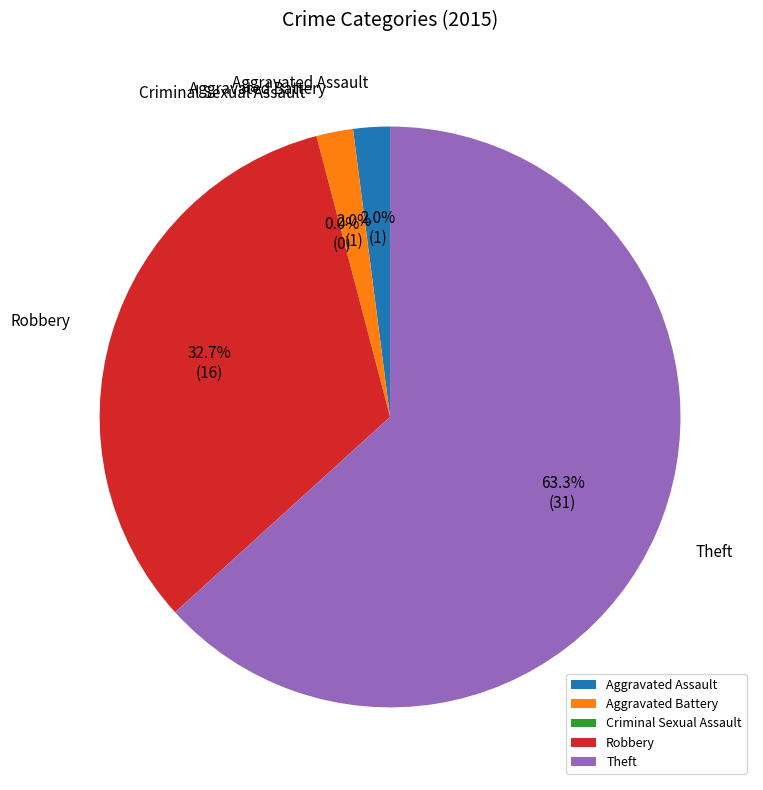

What is the ratio of the value at Robbery to the value at Aggravated Assault?

16.0